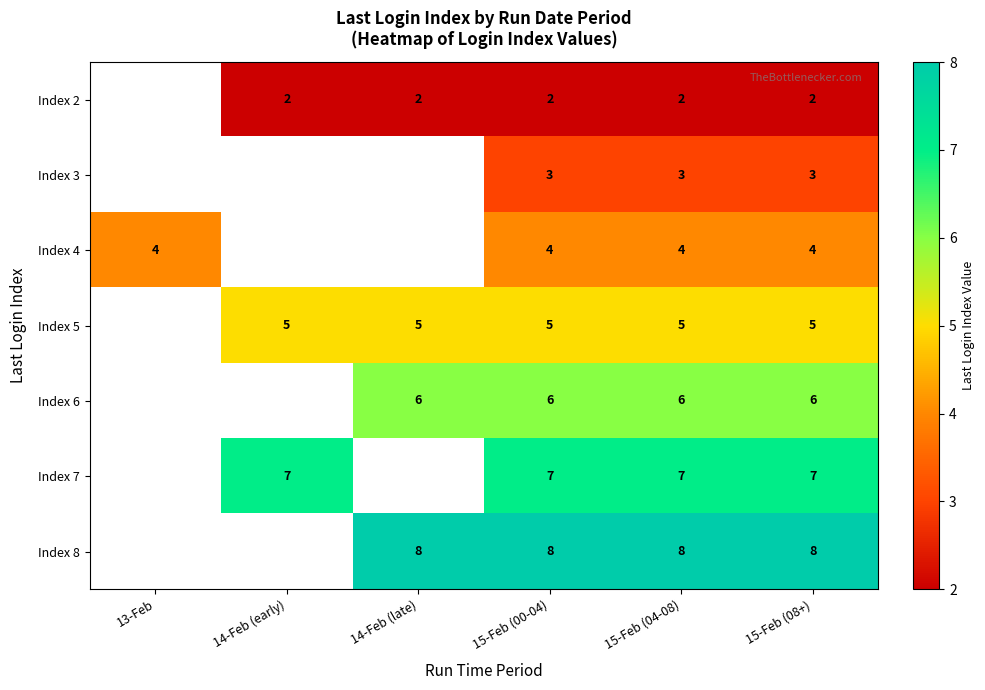

Between 14-Feb (late) and 15-Feb (00-04), which is larger?

14-Feb (late)